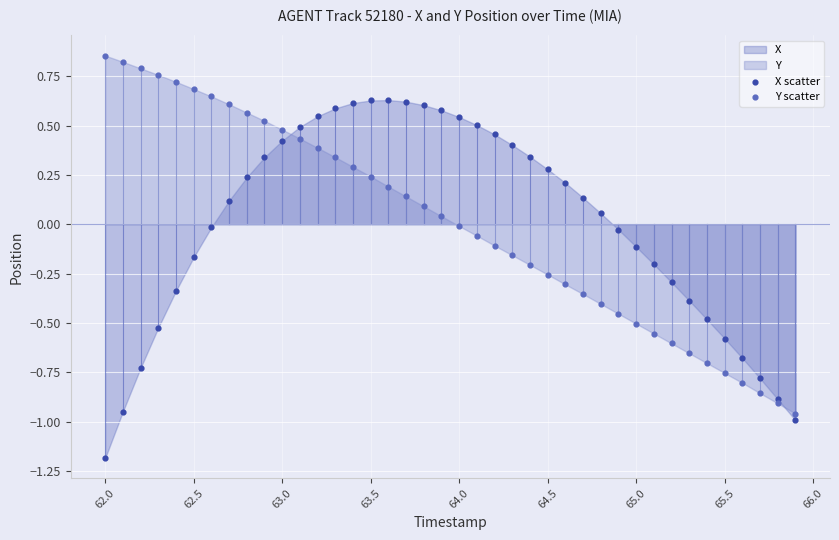

Which series contains the highest Y value?

Y scatter